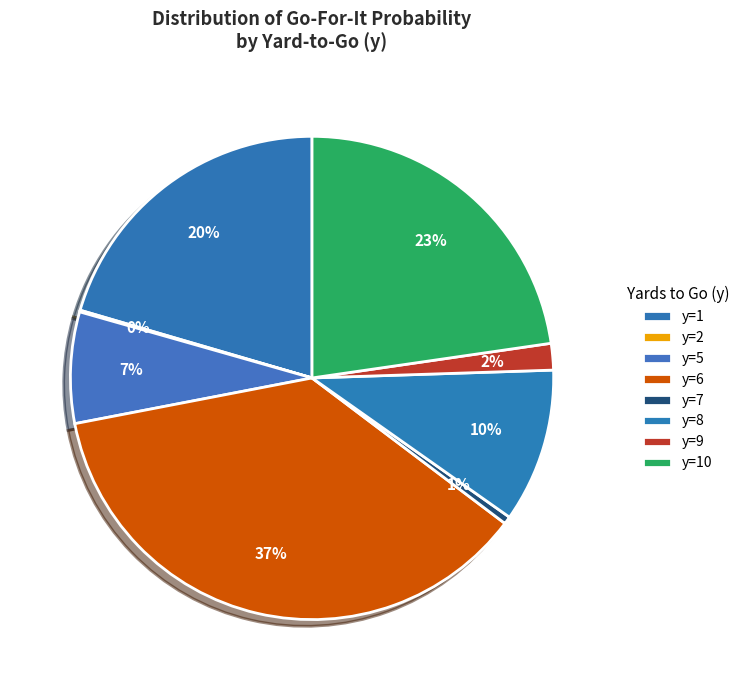

To the nearest percent, what percentage of the pie is y=6?

37%